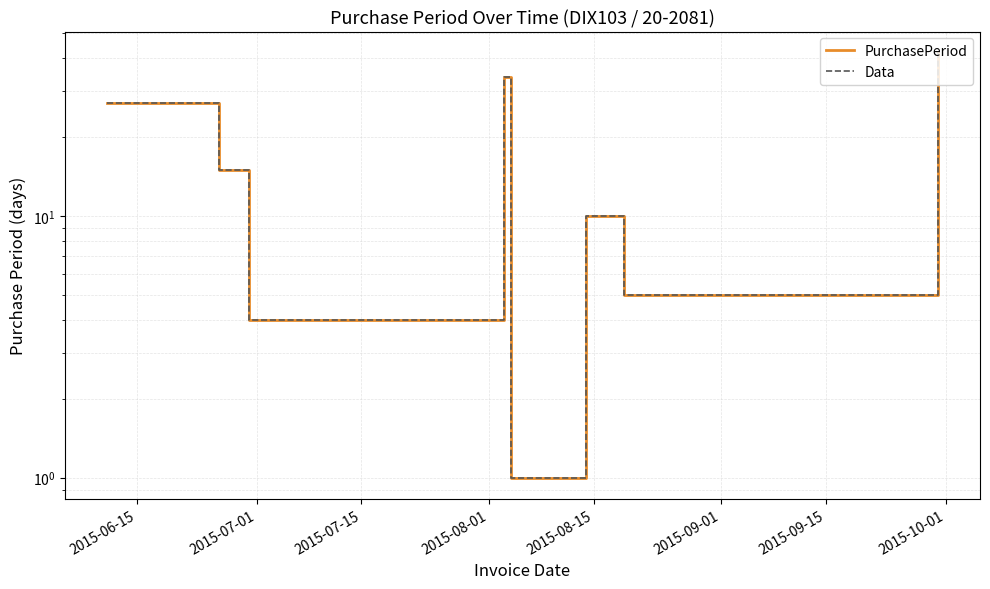

Which series changed the most between 2015-06-15 and 2015-09-01?

PurchasePeriod